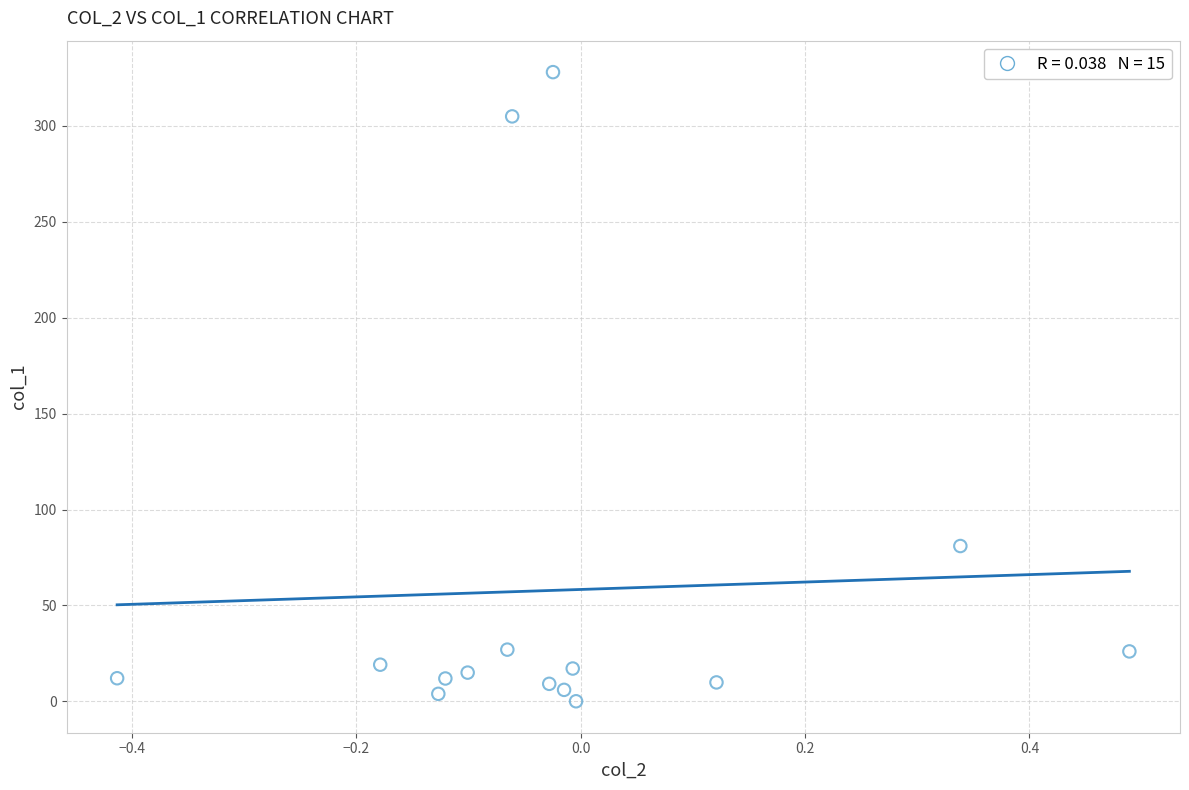

What Y value in the scatter plot is closest to 164?

81.0